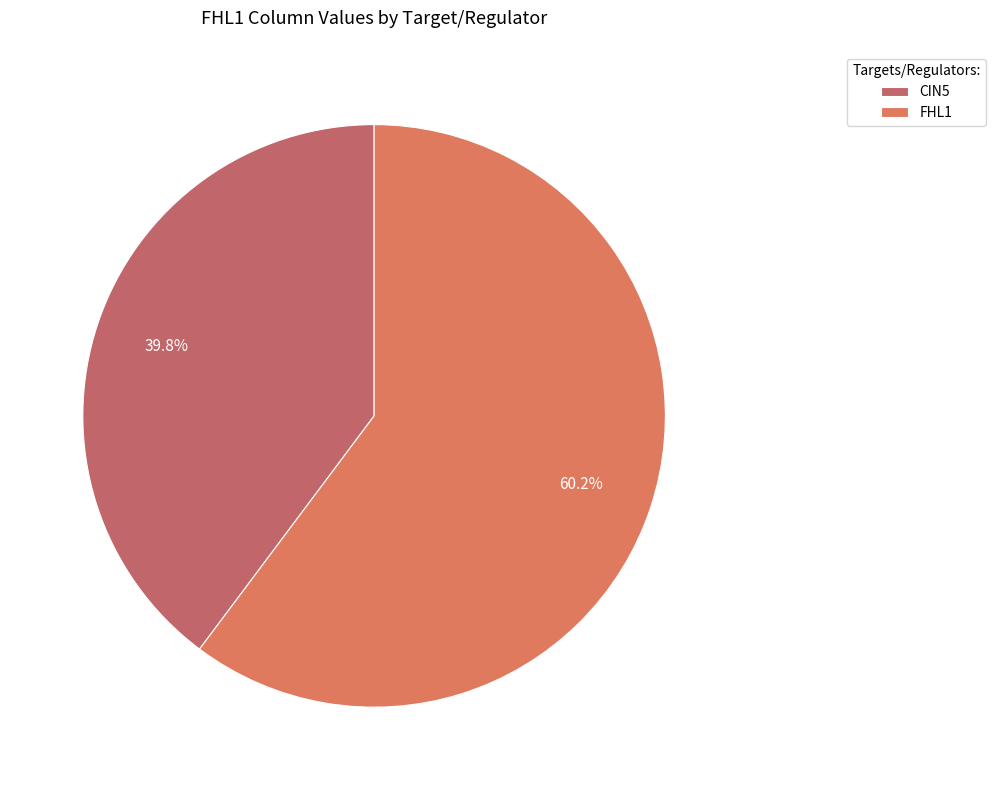

Count the number of slices in the pie.

2